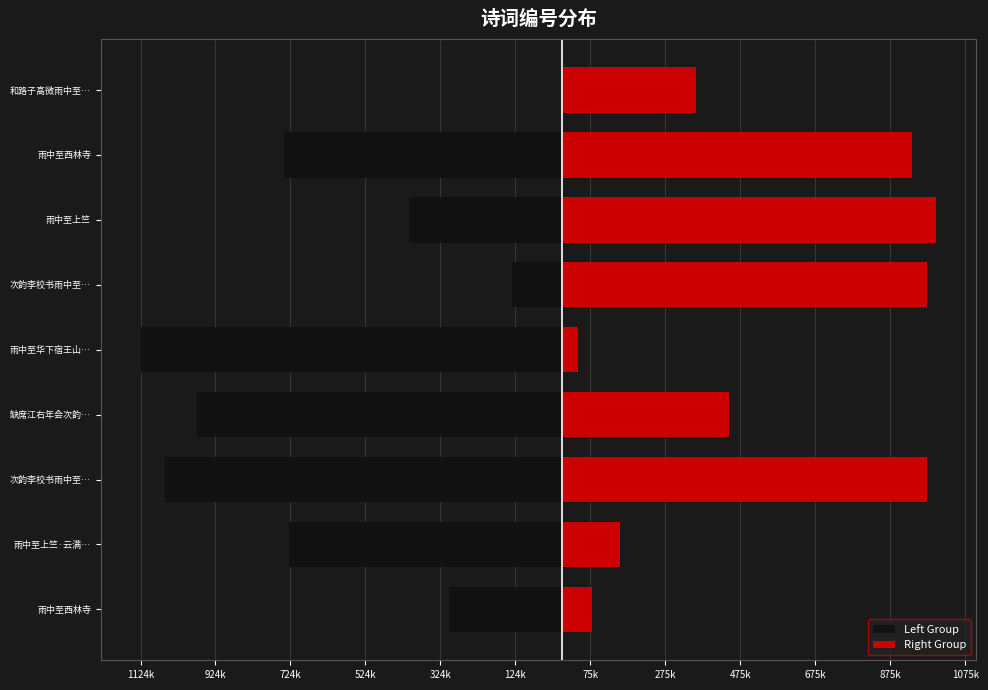

Does the chart contain any negative values?

Yes